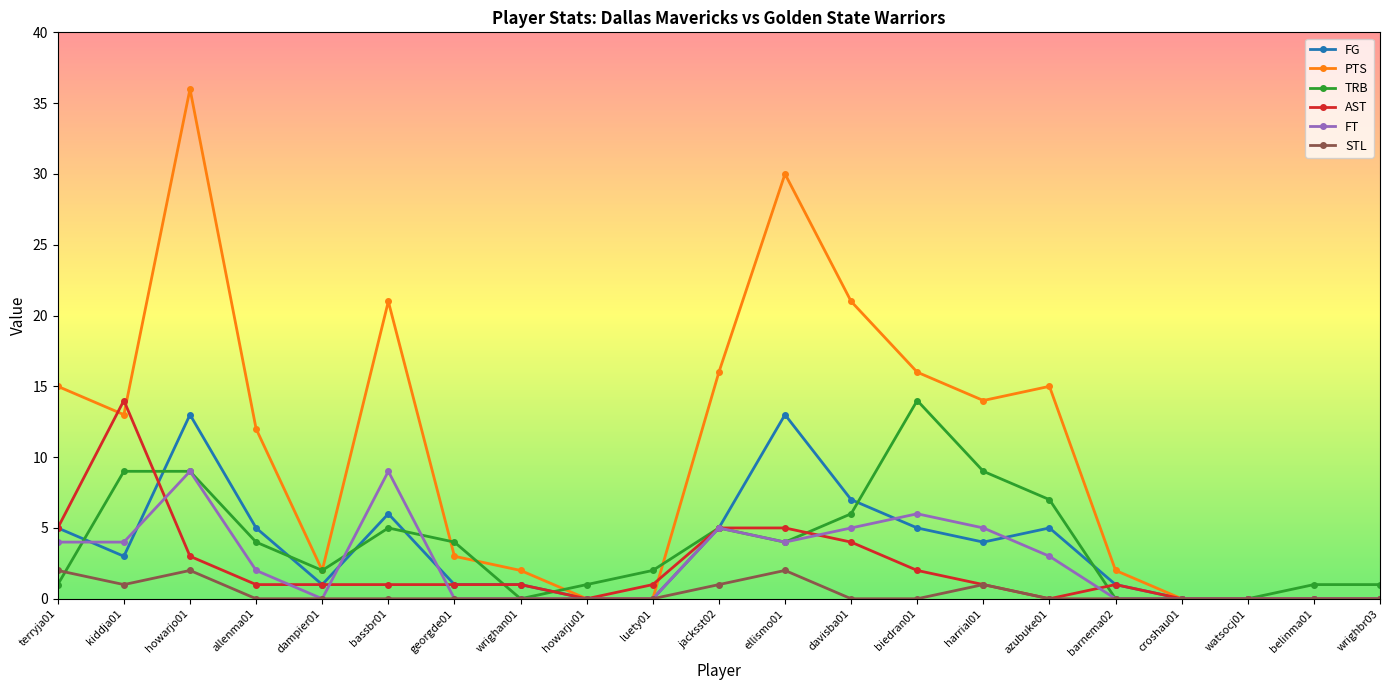

What is the maximum value for TRB?

14